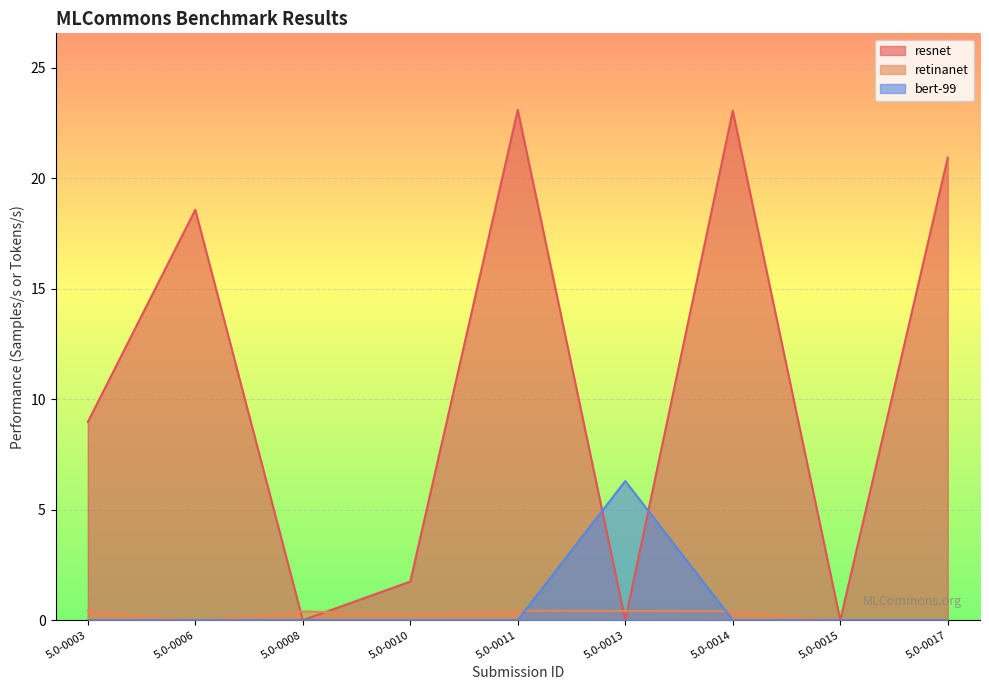

True or false: bert-99 has a value of 0.0 at 5.0-0015.

True